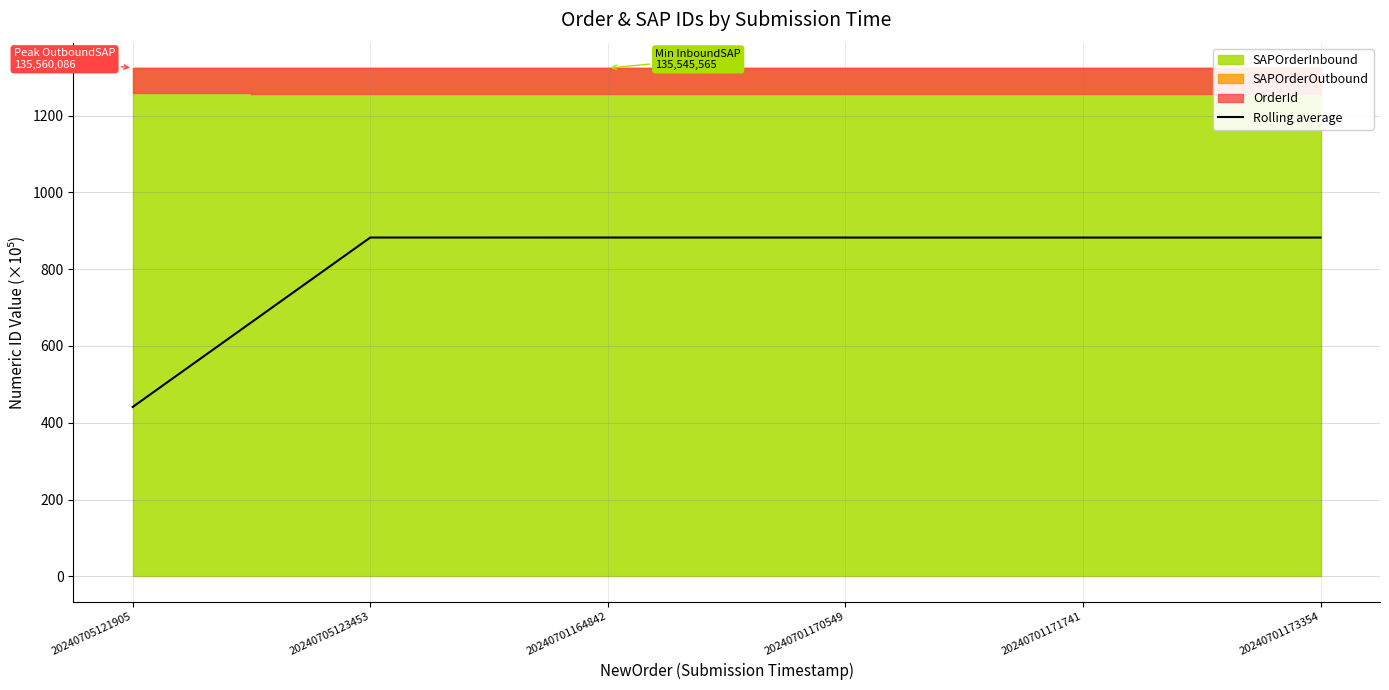

What is the maximum value for Rolling average?

882.3